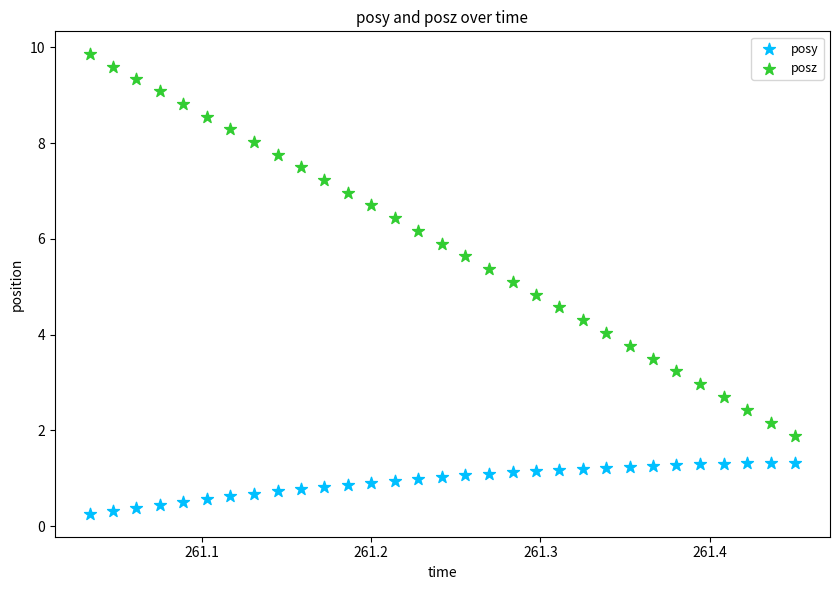

Which series reaches the maximum Y coordinate?

posz